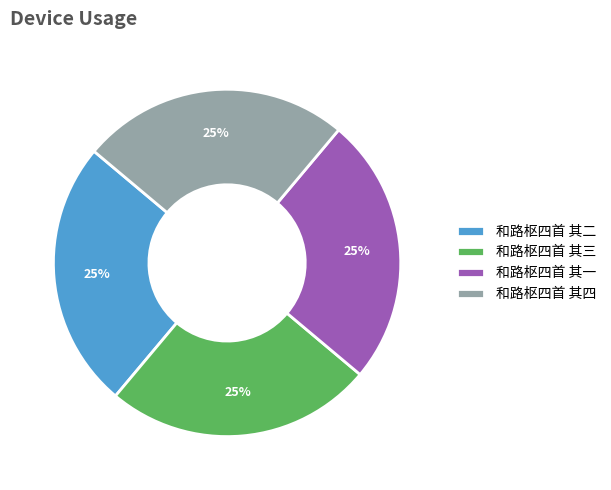

How many segments does this pie chart have?

4